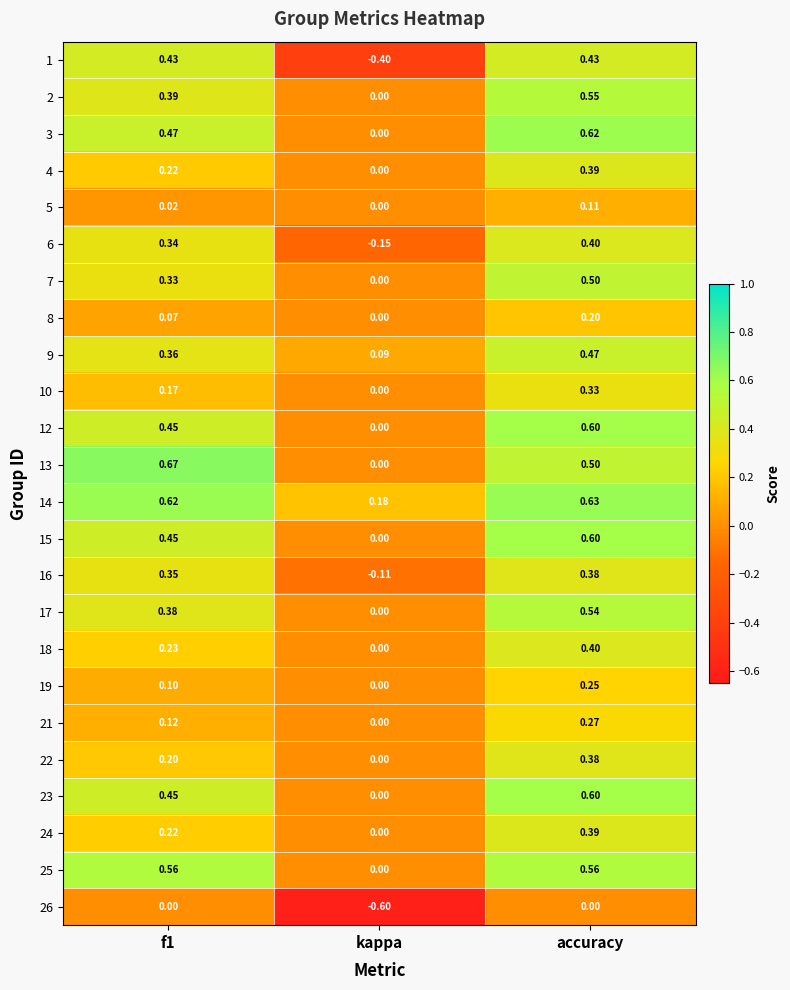

Is the value of 7 at accuracy greater than the value of 21 at accuracy?

Yes